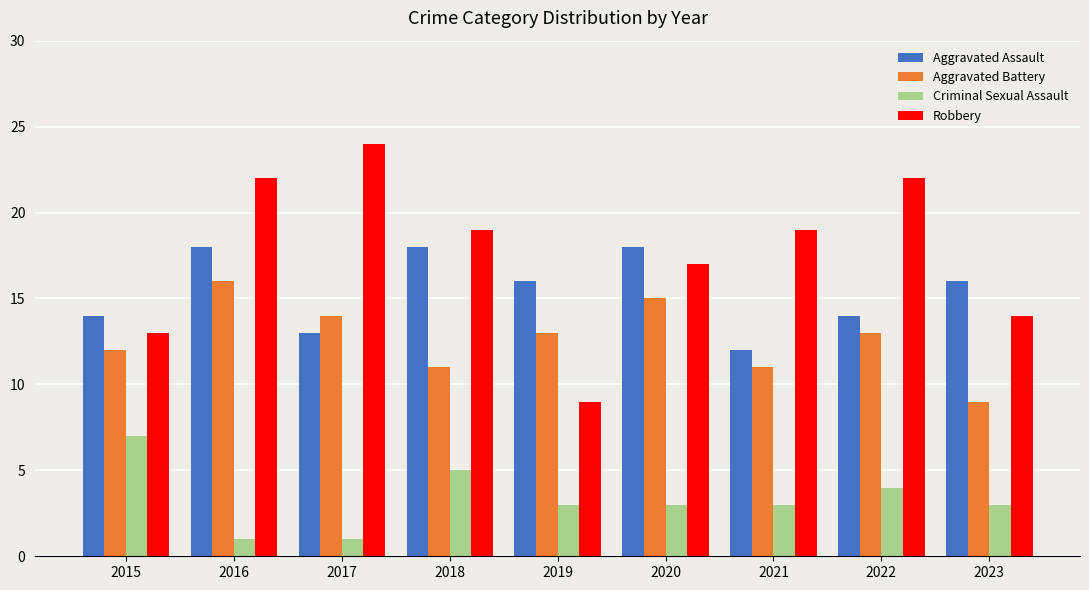

What is the difference between the Aggravated Battery values at 2017 and 2019?

1